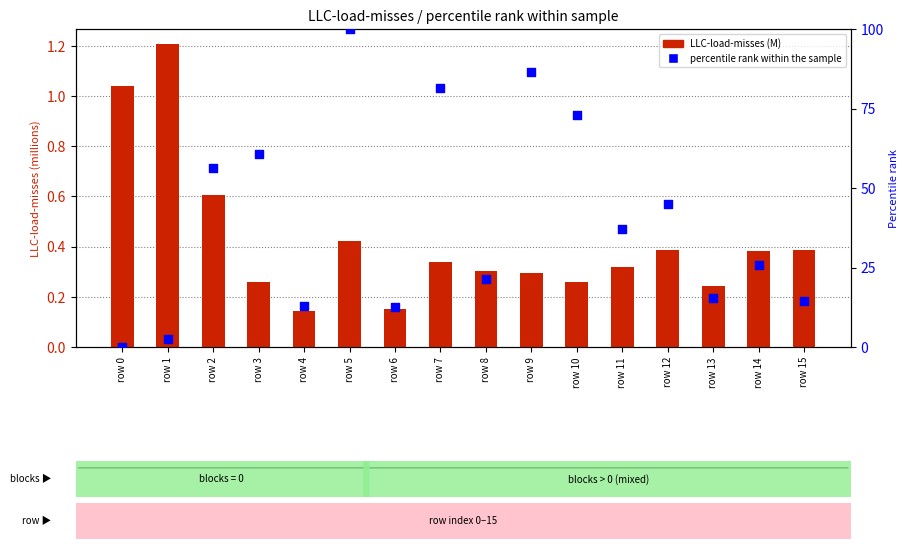

Which series has the widest spread of Y values?

percentile rank within the sample